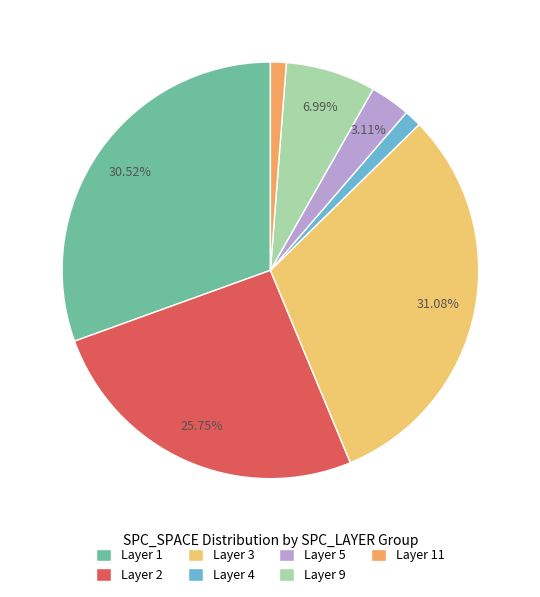

How many segments does this pie chart have?

7